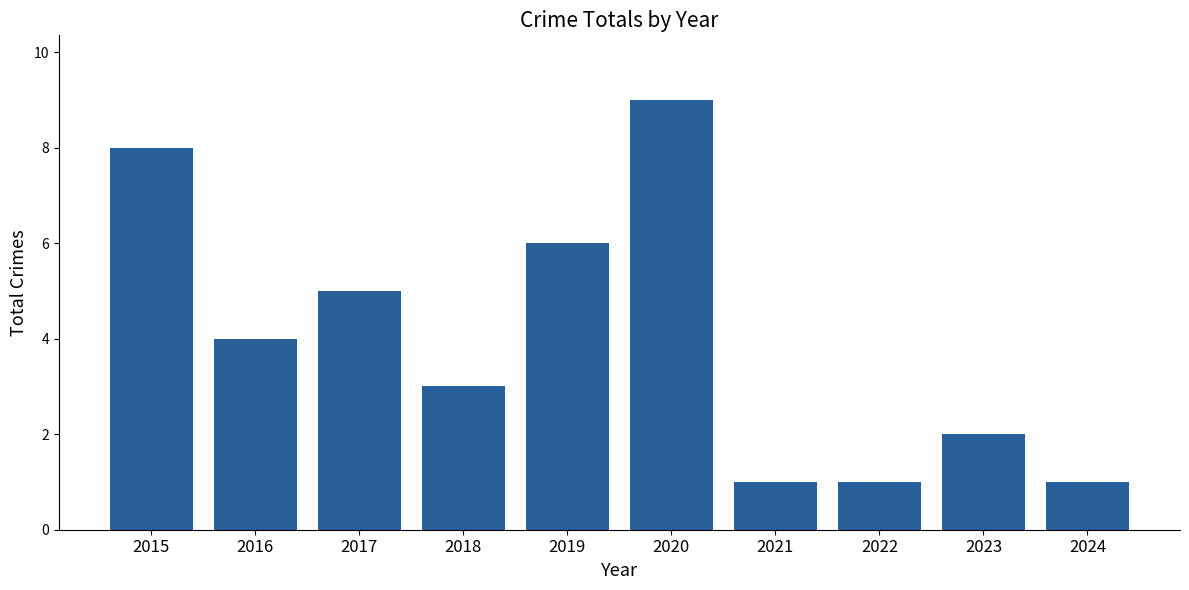

How many data points are less than 4?

5